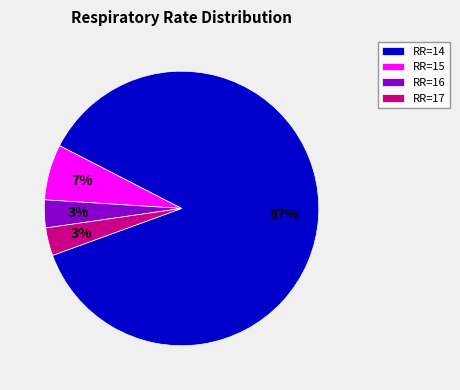

The RR=16 slice represents 3% of the pie. True or false?

True